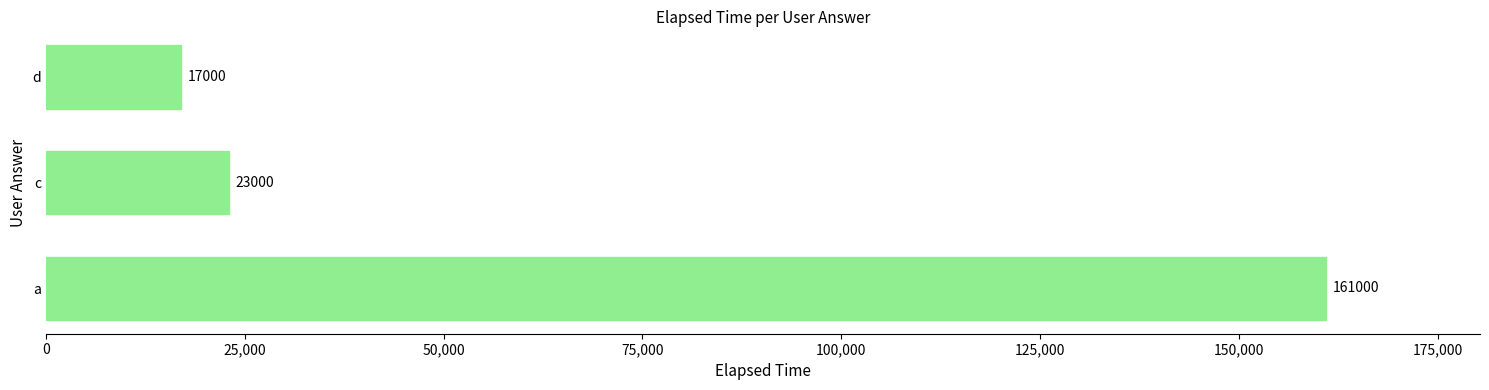

The value at d is 23603. True or false?

False